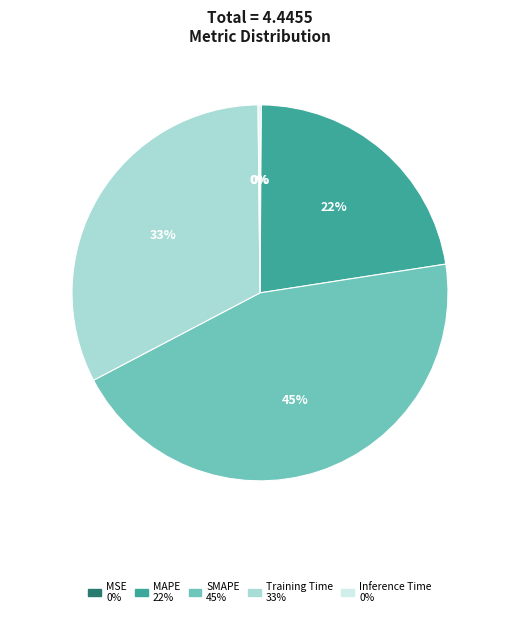

What is the largest slice in the pie chart?

SMAPE